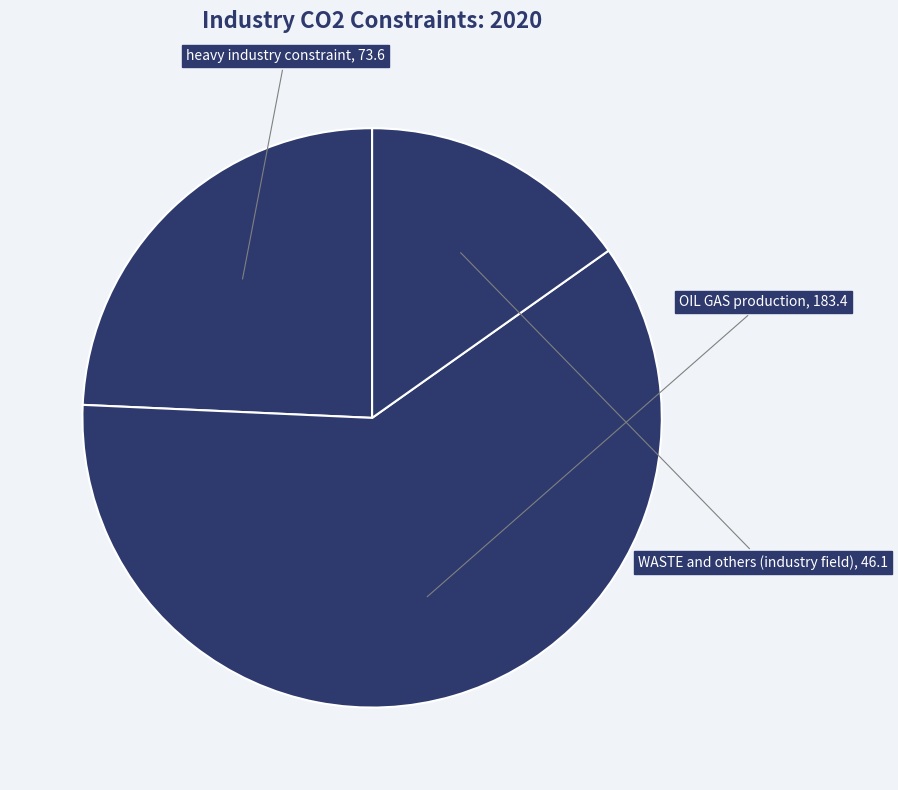

True or false: WASTE and others (industry field) accounts for 27% of the total.

False